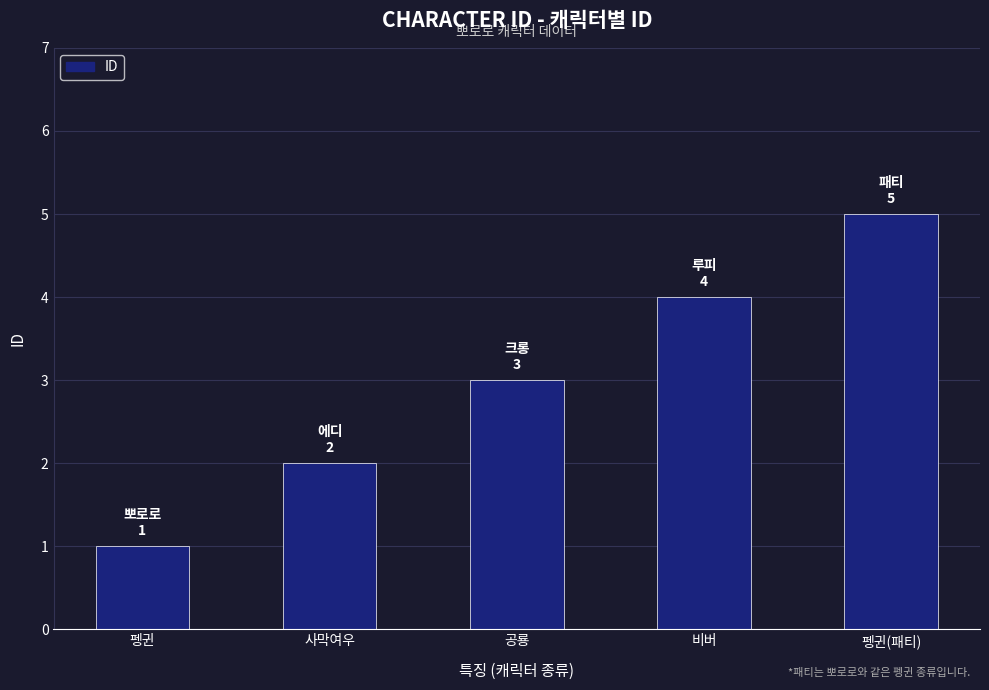

How many values are between 2 and 4?

3